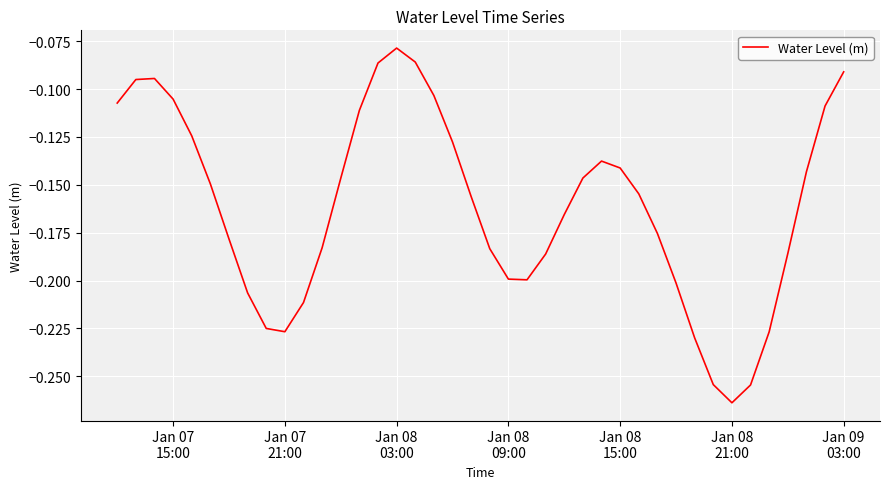

Where is the data nearest to the value 0?

Jan 08
03:00